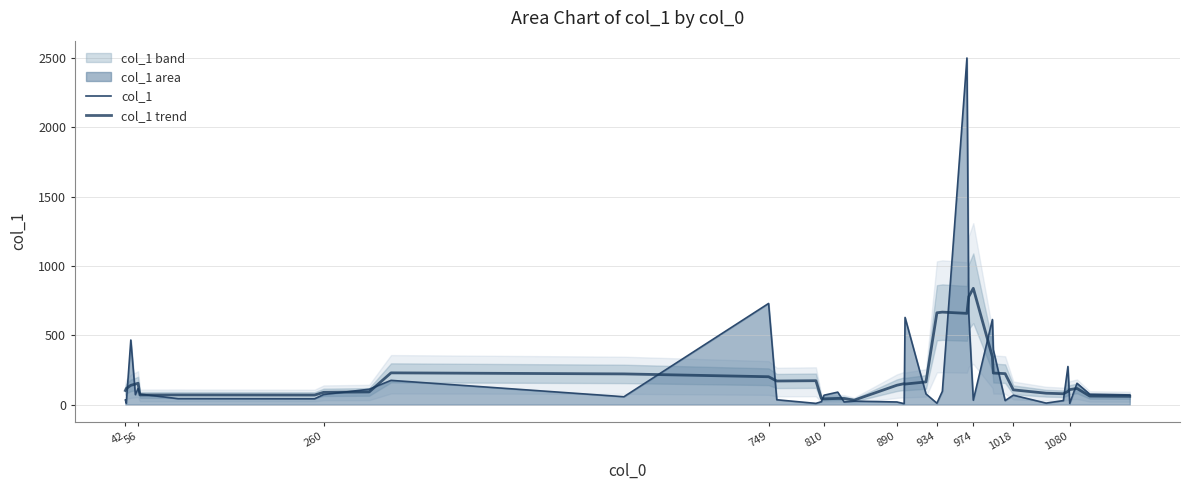

How many interior local peaks does the col_1 trend series have?

9